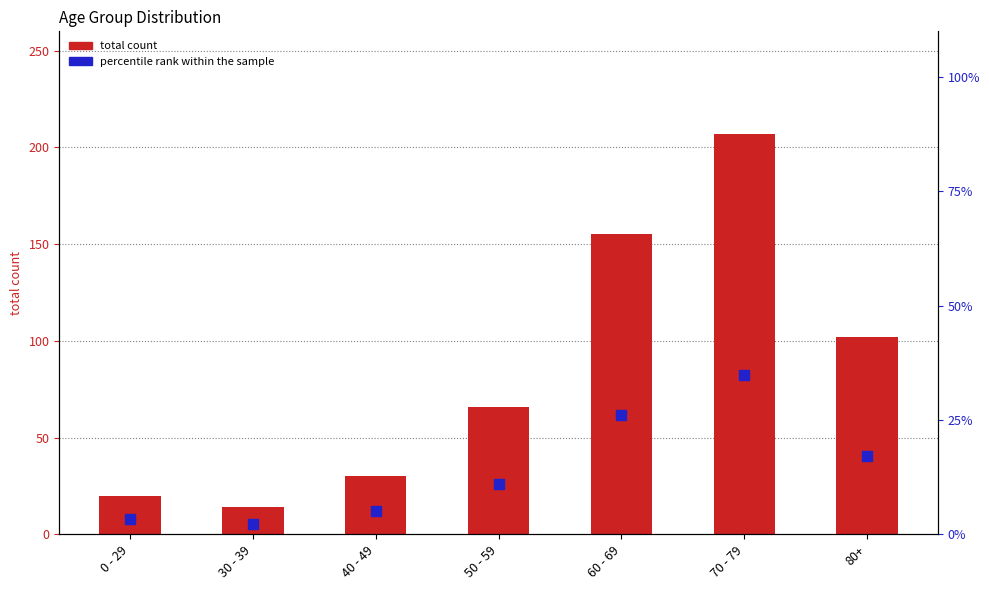

At how many categories does at least one series exceed 140?

2